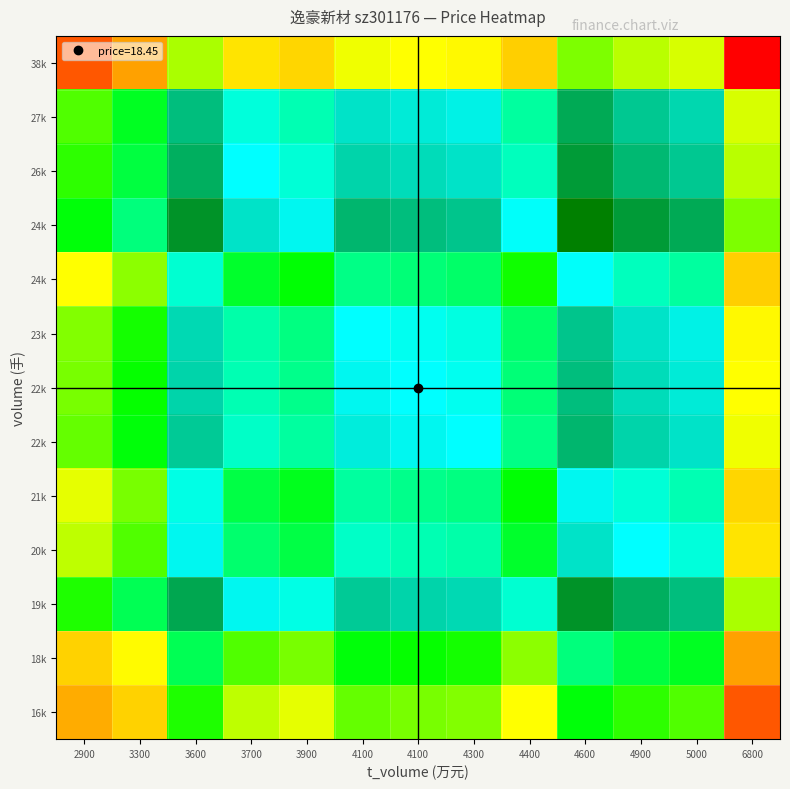

Which label corresponds to the smallest value in the chart?

6800